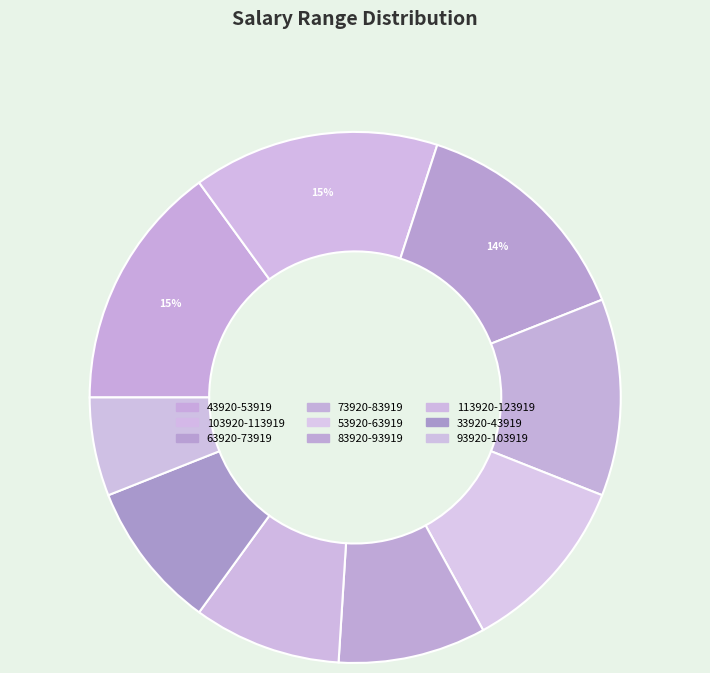

True or false: 83920-93919 accounts for 1% of the total.

False